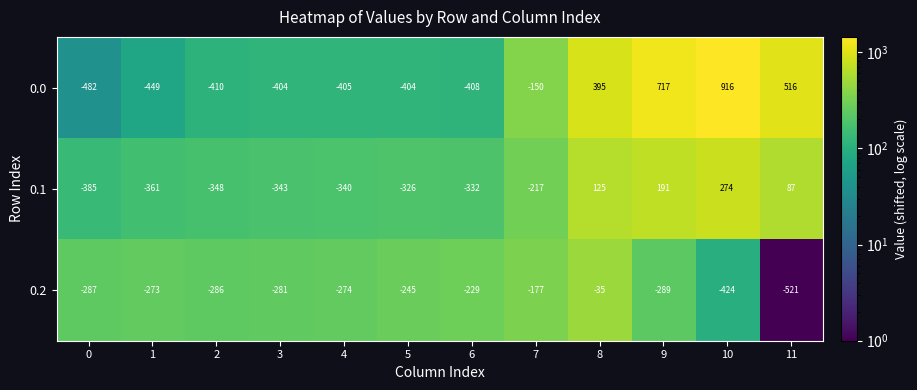

What is the total value across all series at 4?

-1019